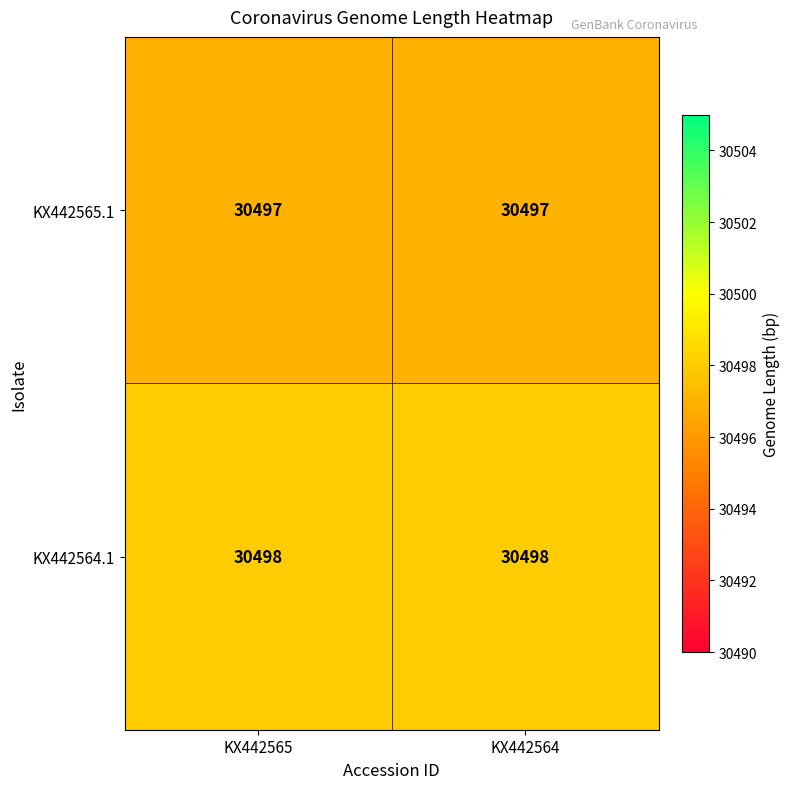

List the series in order of their peak value, highest first.

KX442564.1, KX442565.1